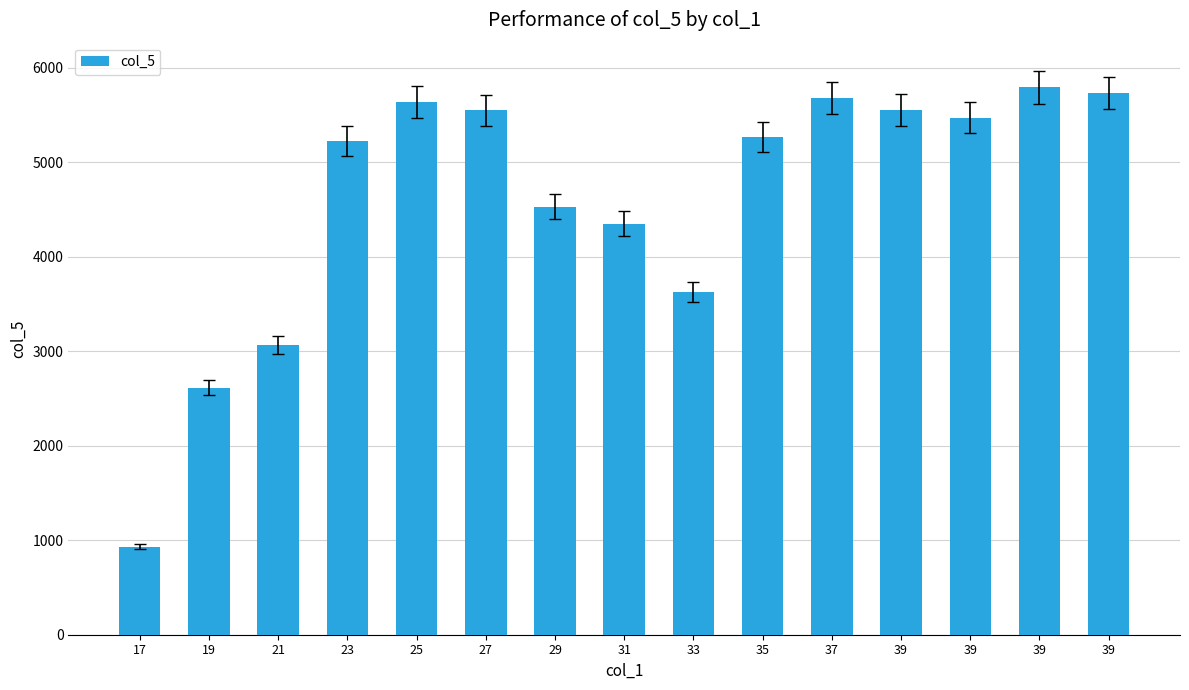

How many distinct data groups are displayed?

1